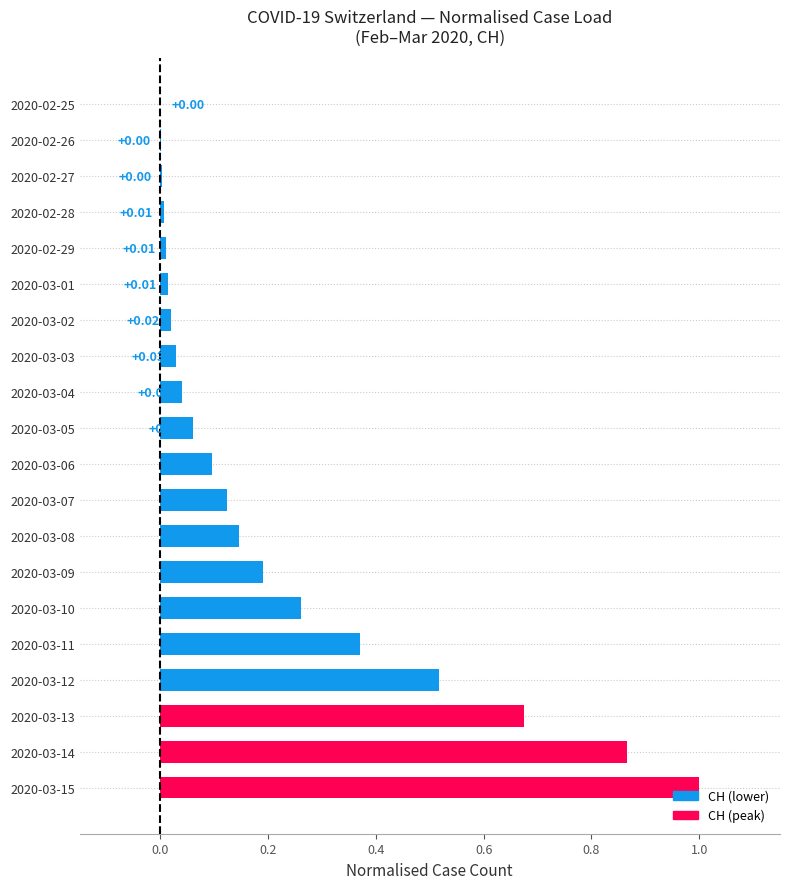

Which has a higher value, 2020-02-29 or 2020-03-15?

2020-03-15